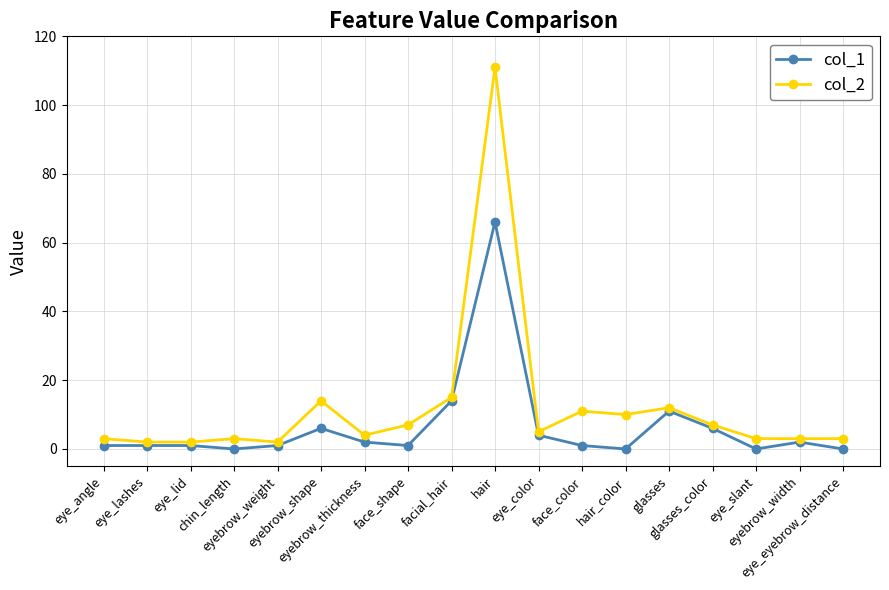

The value of col_1 at hair_color is 40. True or false?

False